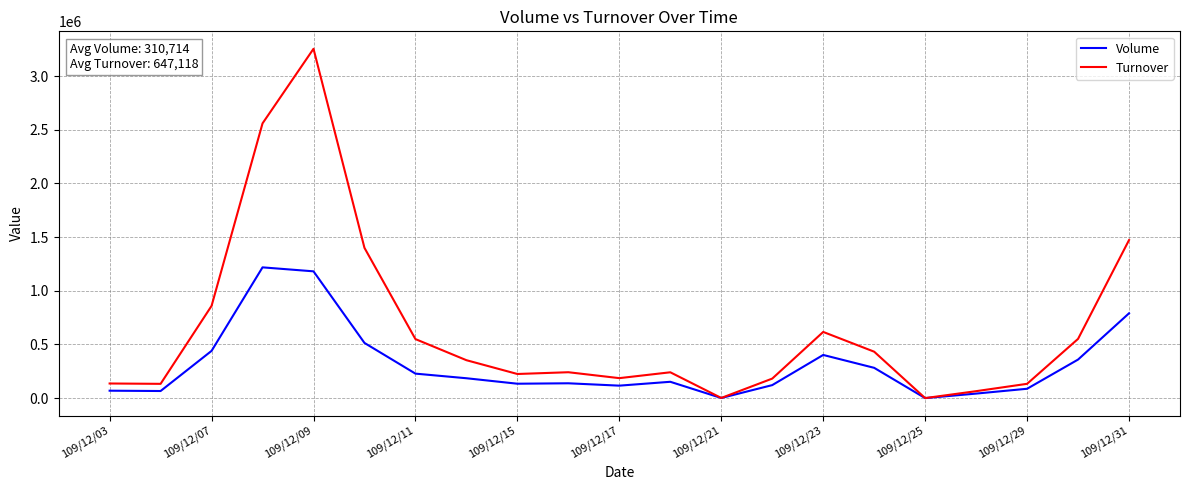

Which series has the largest total across all categories?

Turnover